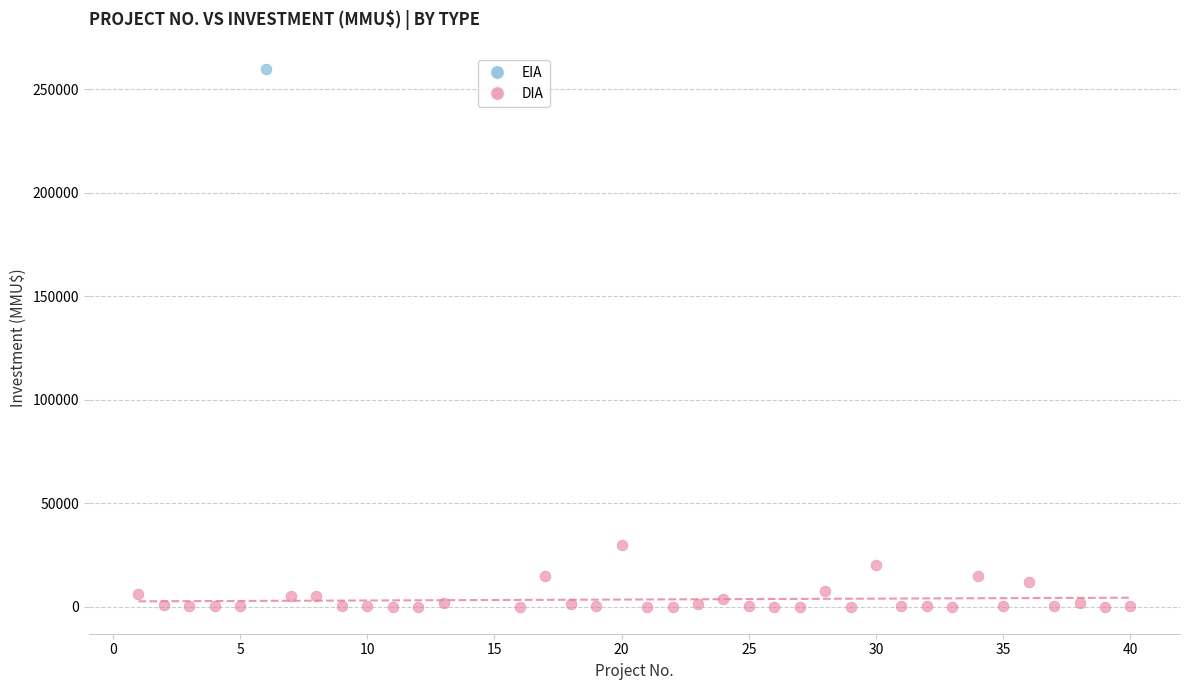

What are all the series names shown in the legend?

EIA, DIA